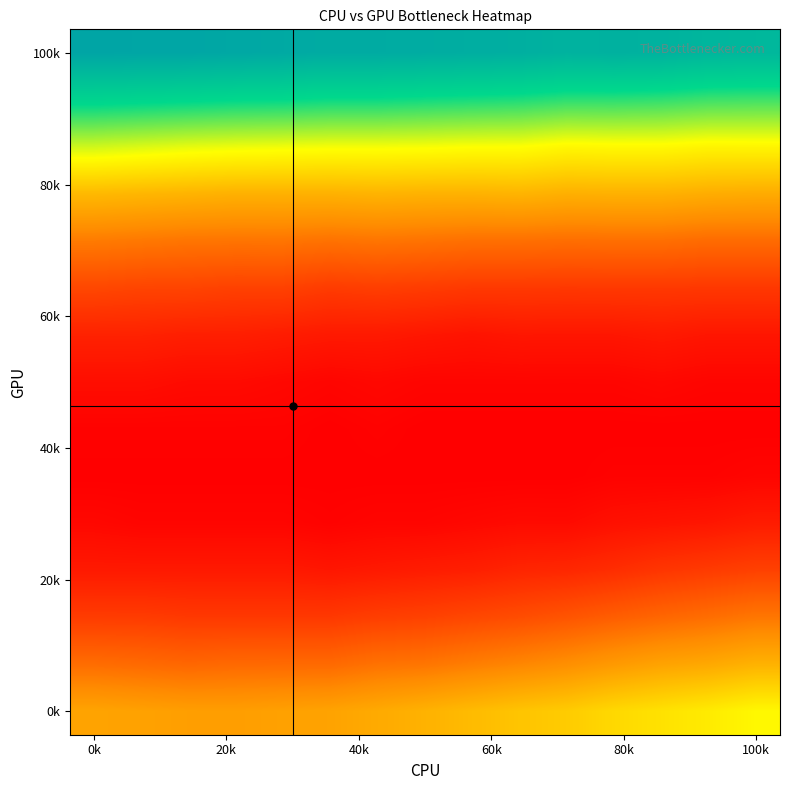

How many data points does each series have?

15